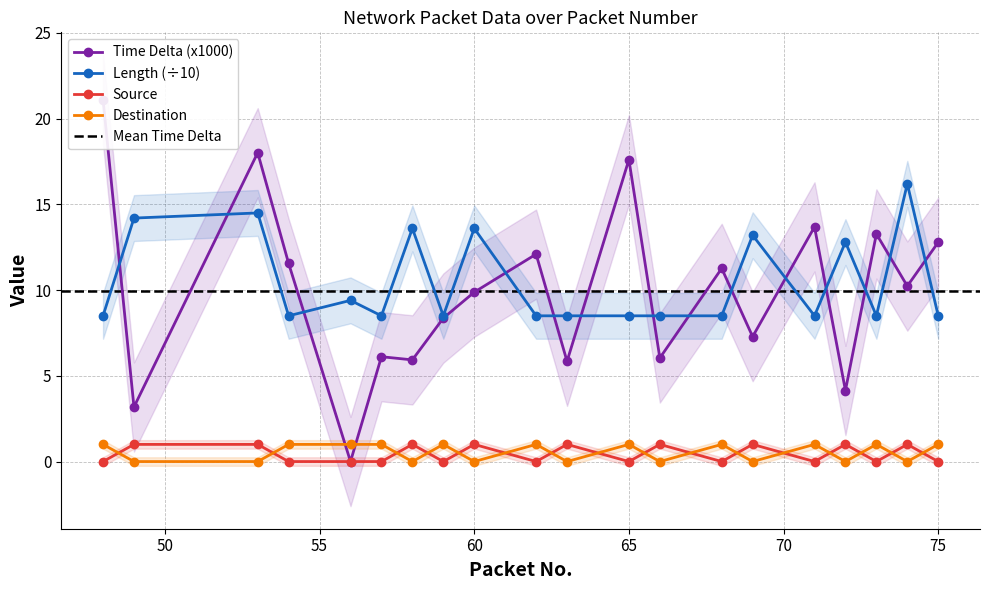

How many interior local valleys does the Length series have?

5